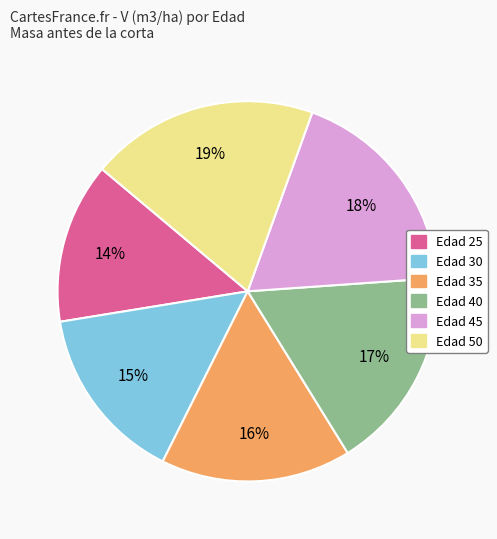

How many slices are in this pie chart?

6